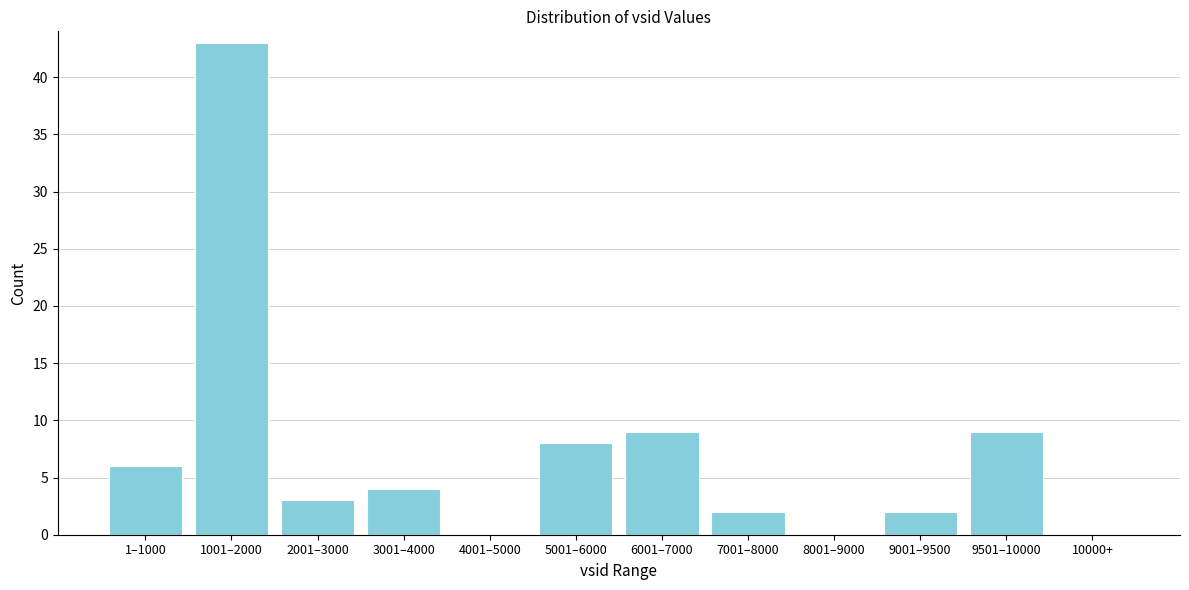

Reading left to right, list all the values displayed in this chart.

1–1000=6	1001–2000=43	2001–3000=3	3001–4000=4	4001–5000=0	5001–6000=8	6001–7000=9	7001–8000=2	8001–9000=0	9001–9500=2	9501–10000=9	10000+=0